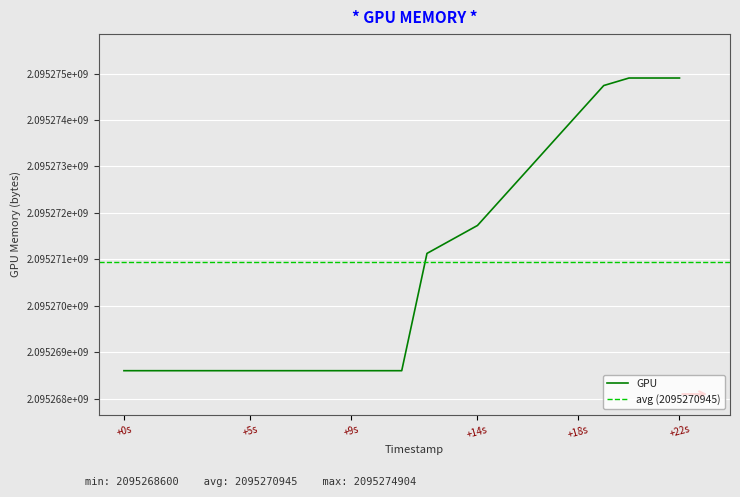

What is the sum of all values?

44000689849